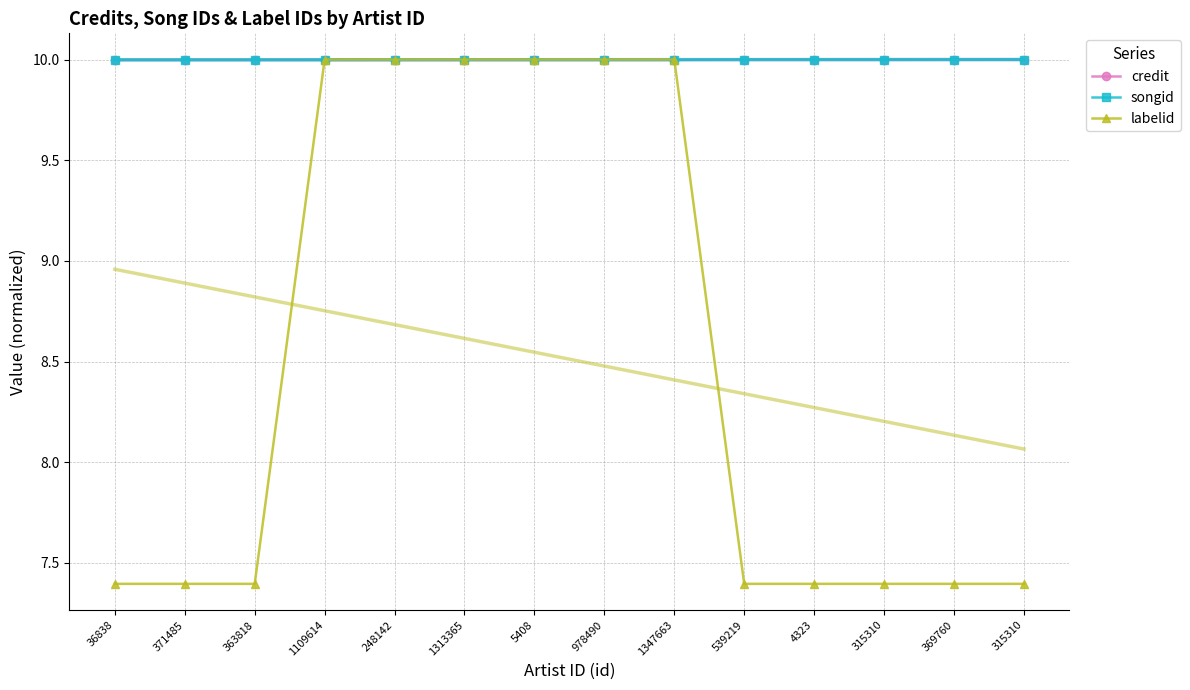

Is it true that songid equals 17.6 at 5408?

False